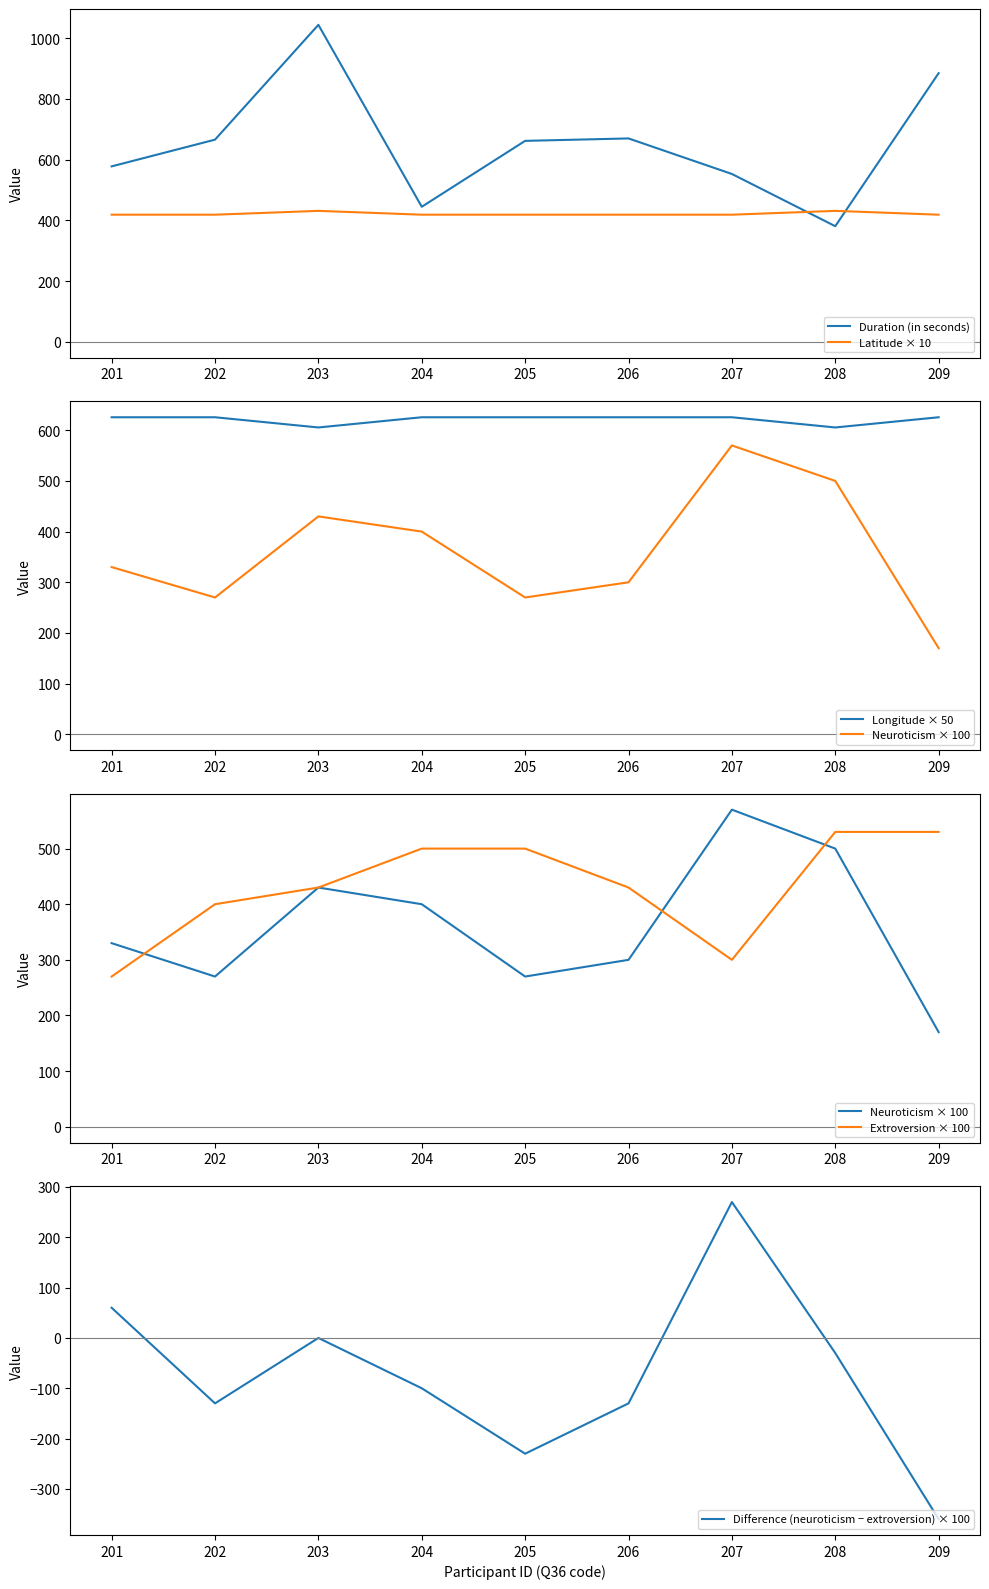

Is the value of Neuroticism × 100 at 205 greater than the value of Duration (in seconds) at 201?

No